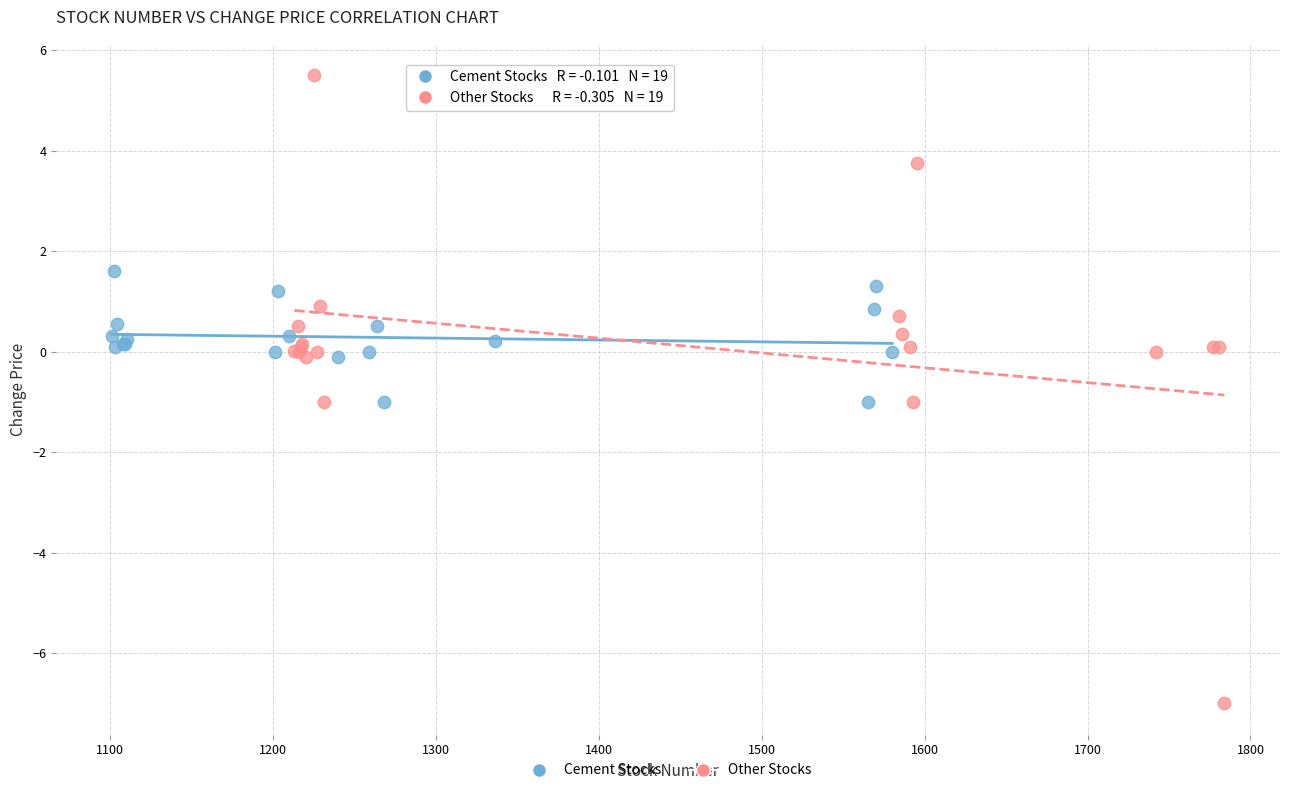

Which series reaches the maximum Y coordinate?

Other Stocks